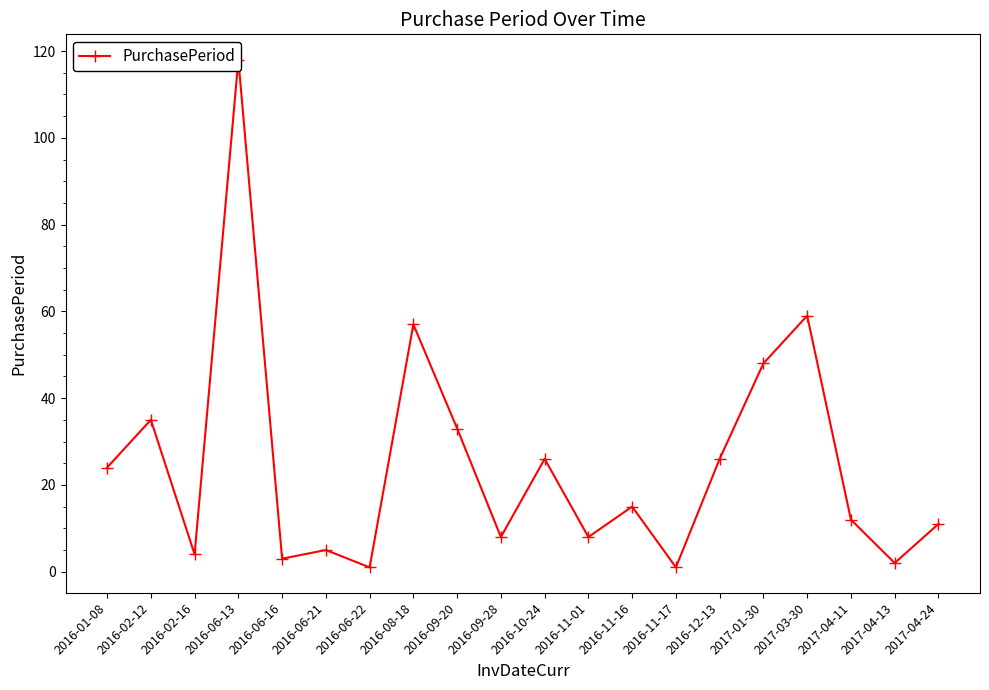

List the labels in order of value, smallest first.

2016-06-22, 2016-11-17, 2017-04-13, 2016-06-16, 2016-02-16, 2016-06-21, 2016-09-28, 2016-11-01, 2017-04-24, 2017-04-11, 2016-11-16, 2016-01-08, 2016-10-24, 2016-12-13, 2016-09-20, 2016-02-12, 2017-01-30, 2016-08-18, 2017-03-30, 2016-06-13